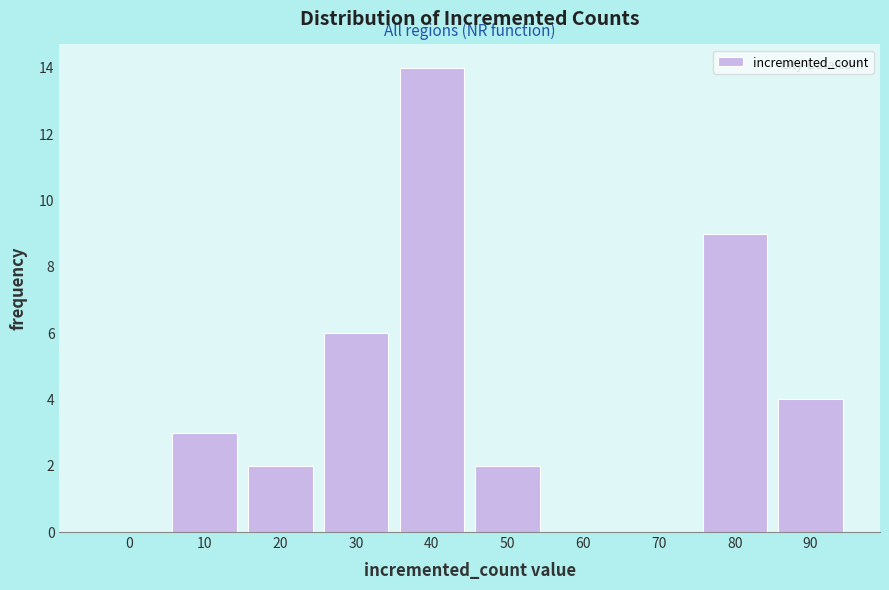

Reading left to right, what are all the values shown in this chart?

0=0	10=3	20=2	30=6	40=14	50=2	60=0	70=0	80=9	90=4